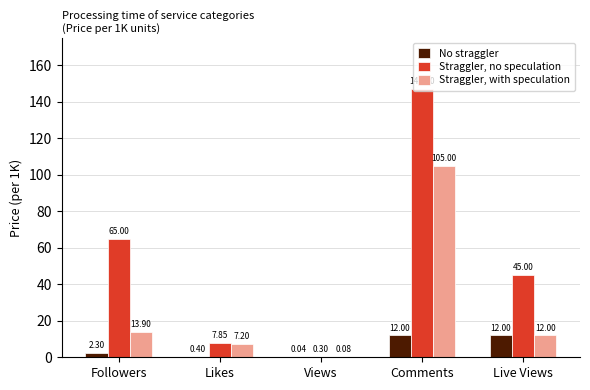

Which series changed the most between Views and Live Views?

Straggler, no speculation